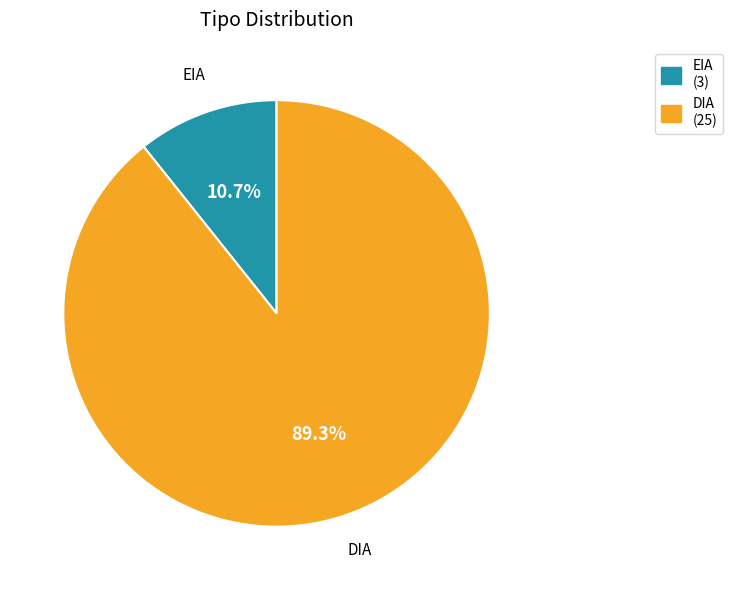

True or false: EIA accounts for 11% of the total.

True